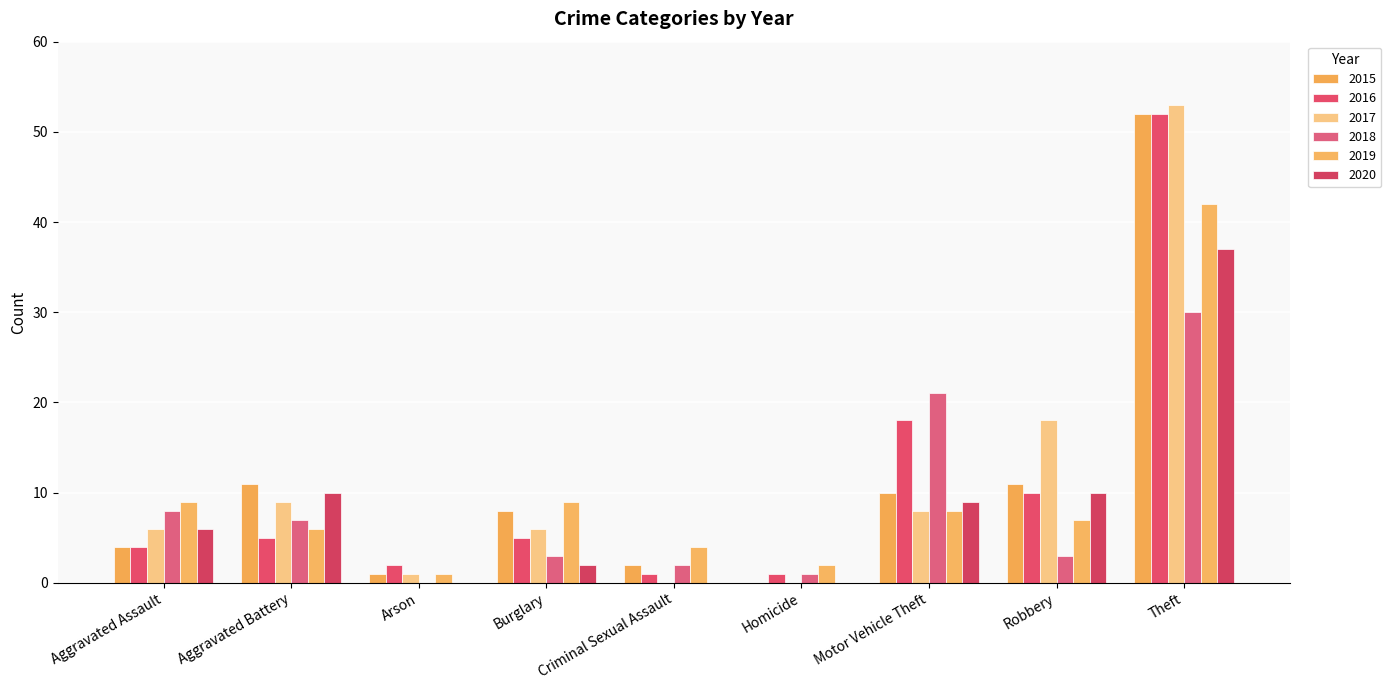

Count the number of data series in this chart.

6